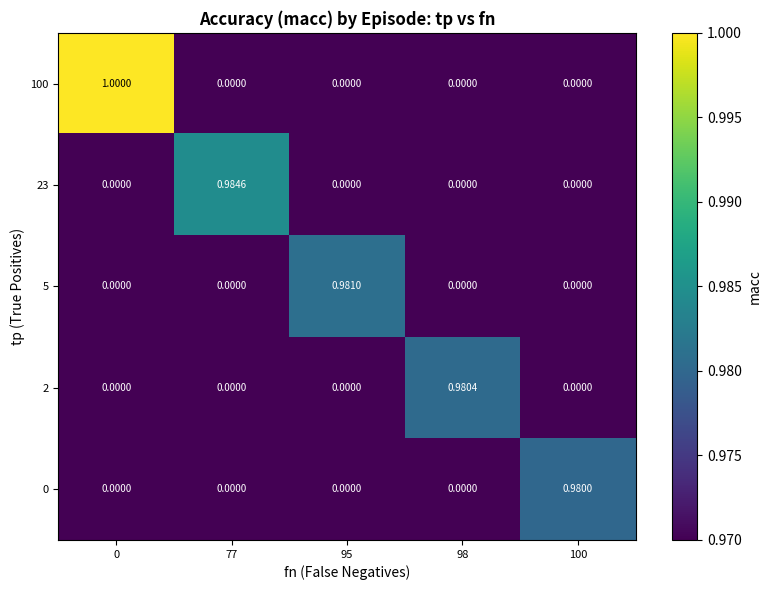

Which series has the widest spread of values?

row_0